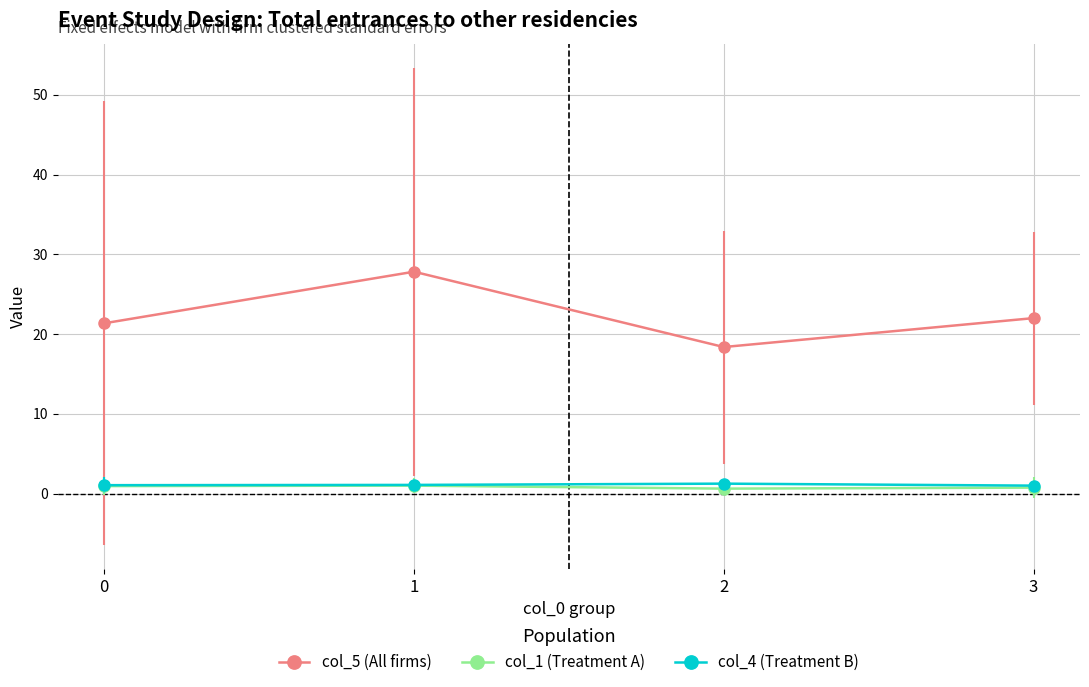

What are all the series names shown in the legend?

col_5 (All firms), col_1 (Treatment A), col_4 (Treatment B)